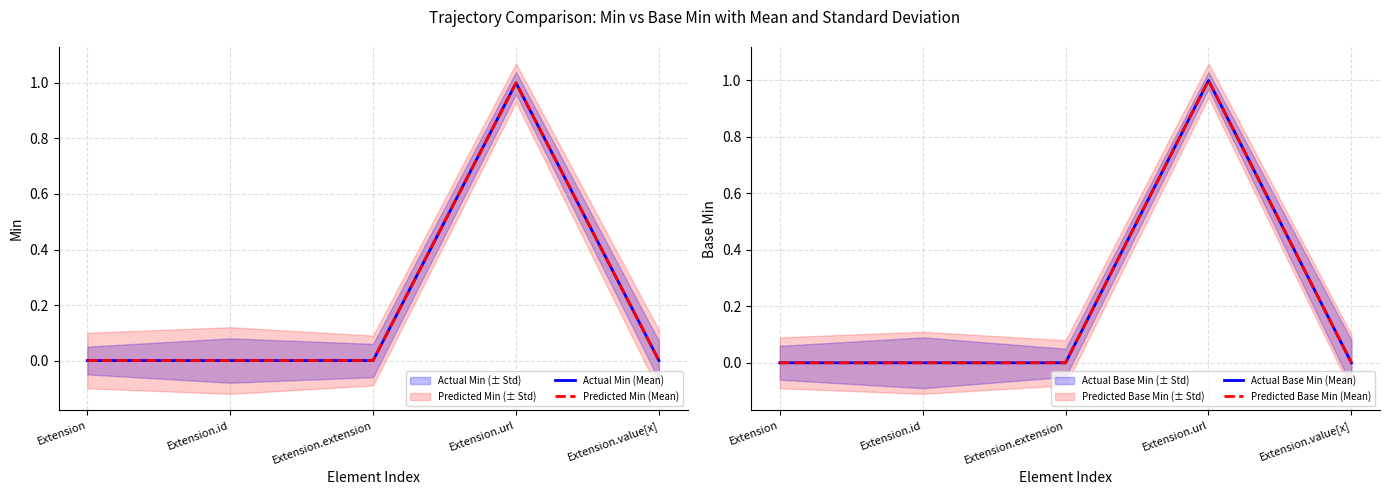

Rank the series by their maximum value, from lowest to highest.

Actual Min (Mean), Predicted Min (Mean), Actual Base Min (Mean), Predicted Base Min (Mean)